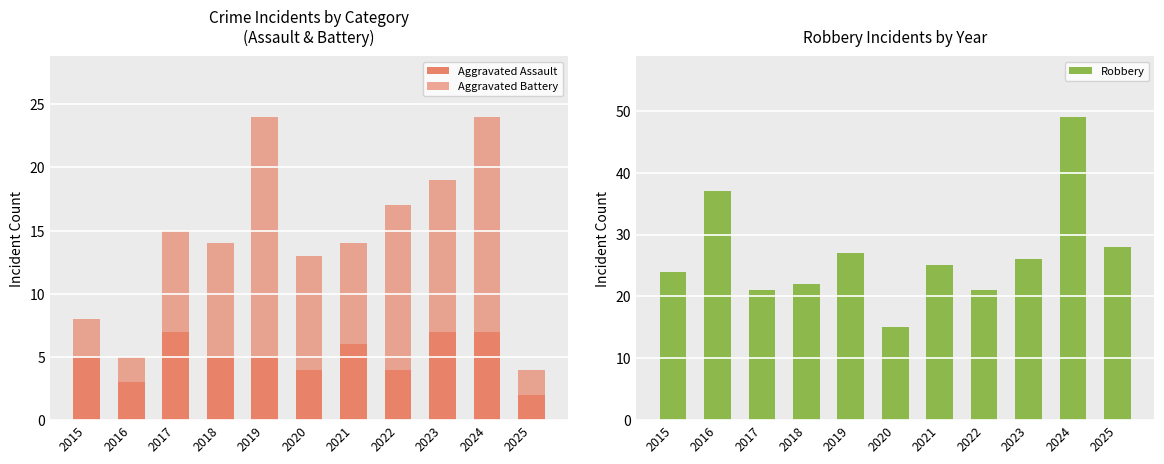

How many bars are there in total?

33